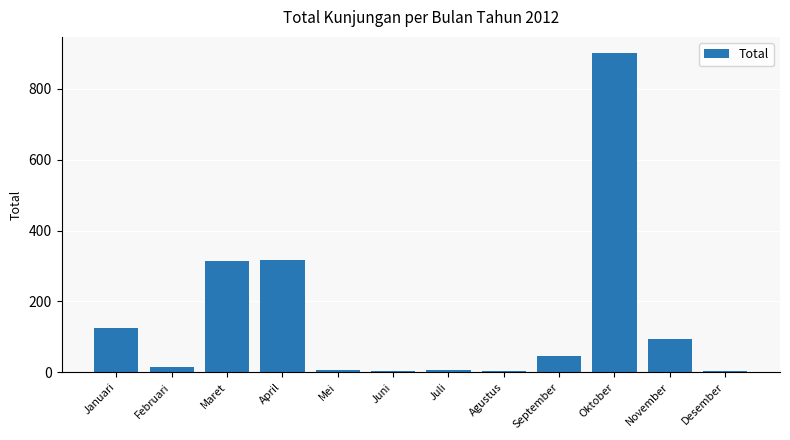

What is the sum of the values at Oktober and Mei?

908